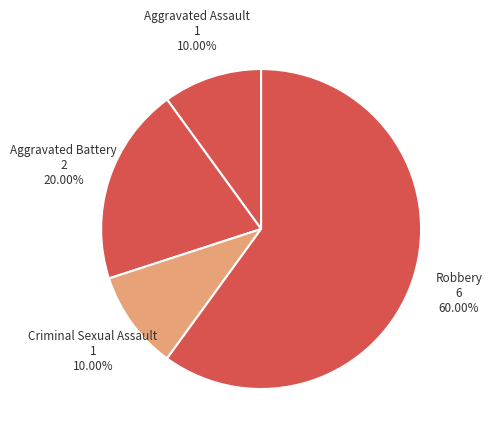

How many slices are in this pie chart?

4